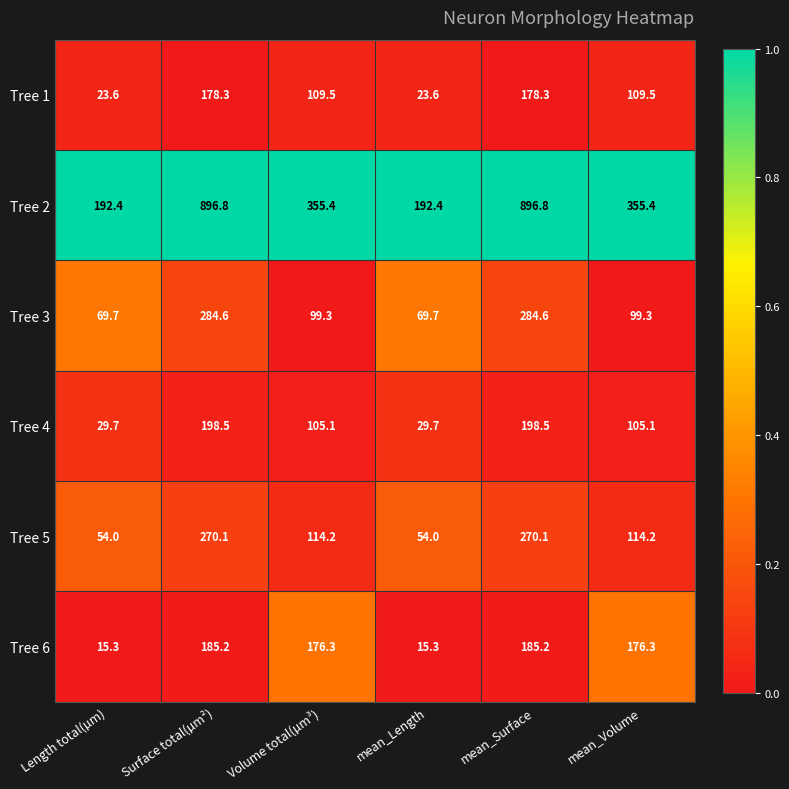

Read the Tree 3 value at mean_Length.

69.7